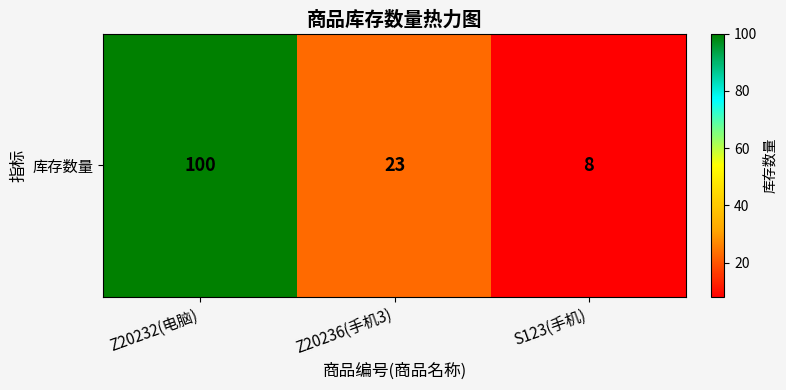

What is the ratio of the value at Z20236(手机3) to the value at S123(手机)?

2.9